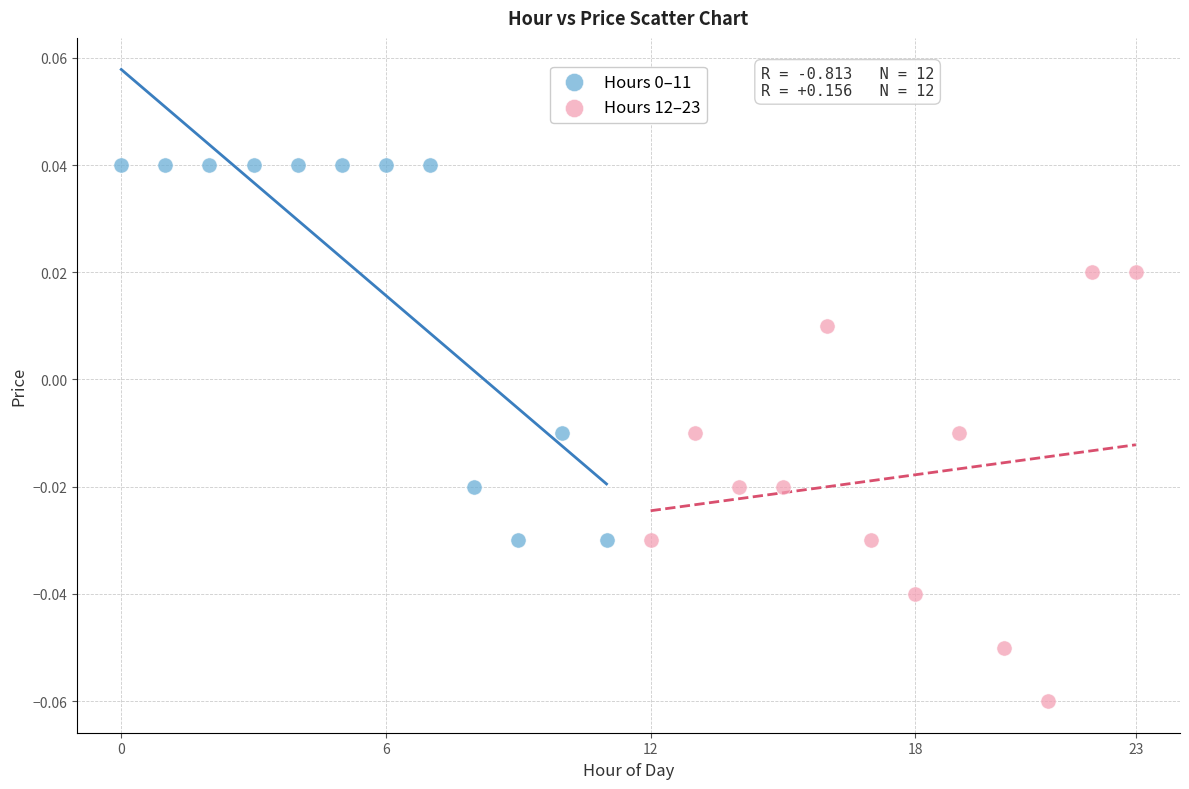

Which series reaches the minimum Y coordinate?

Hours 12–23